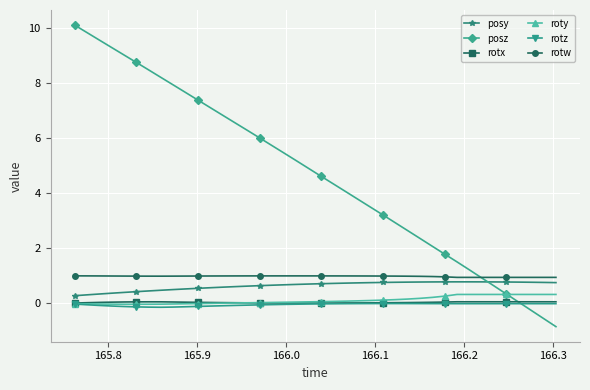

Which series has the largest total across all categories?

posz